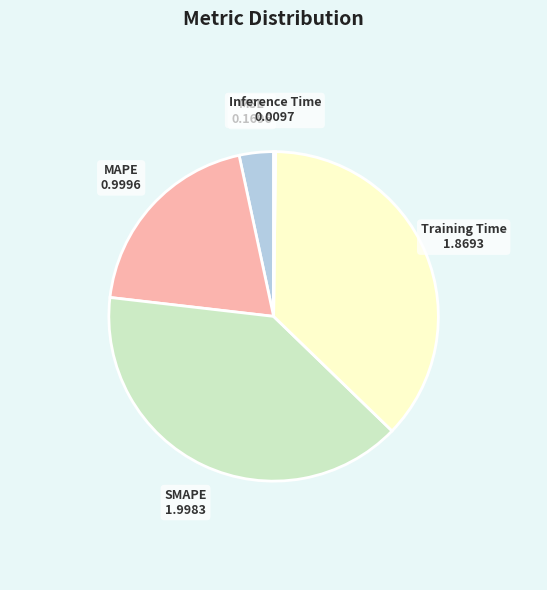

Combined, do MSE and MAPE account for over 50%?

No